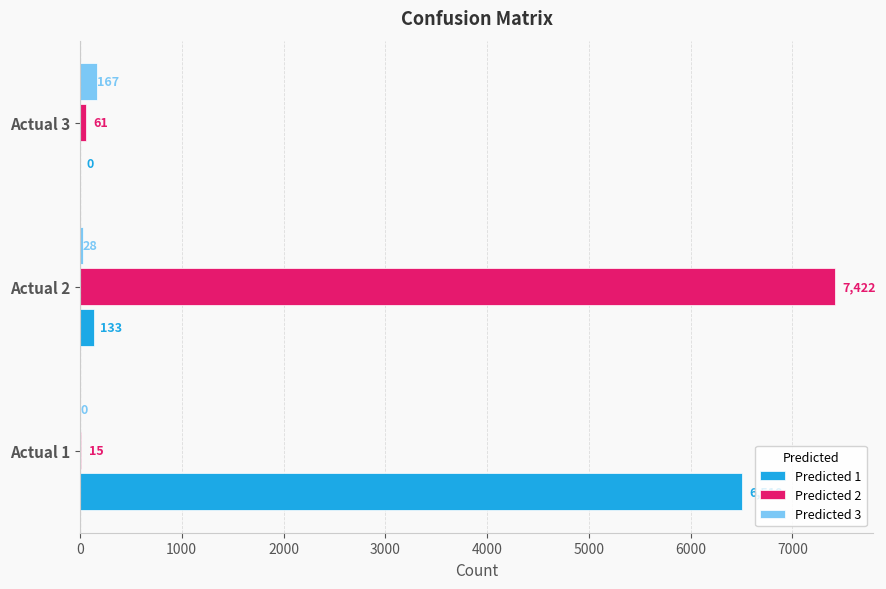

What is the sum of the Predicted 2 values at Actual 3 and Actual 1?

76